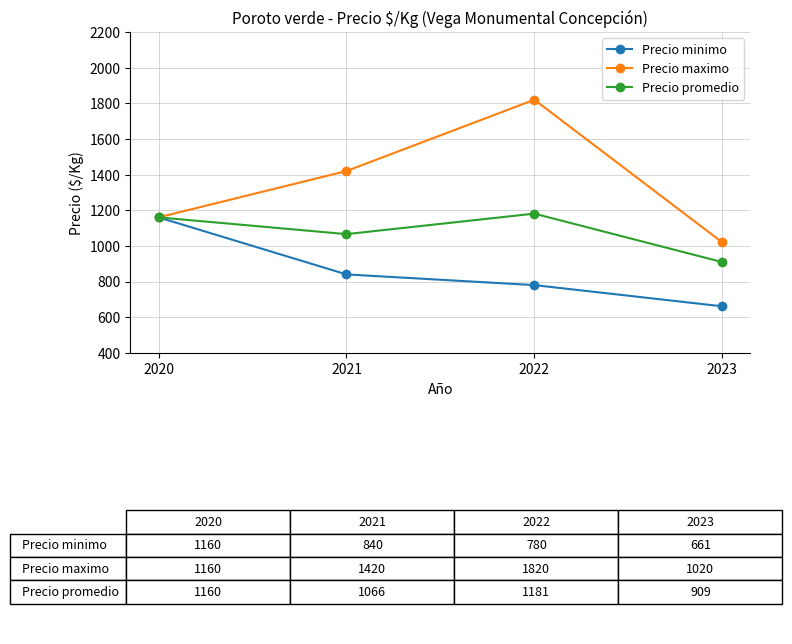

Does the chart display data point markers on the line(s)?

Yes